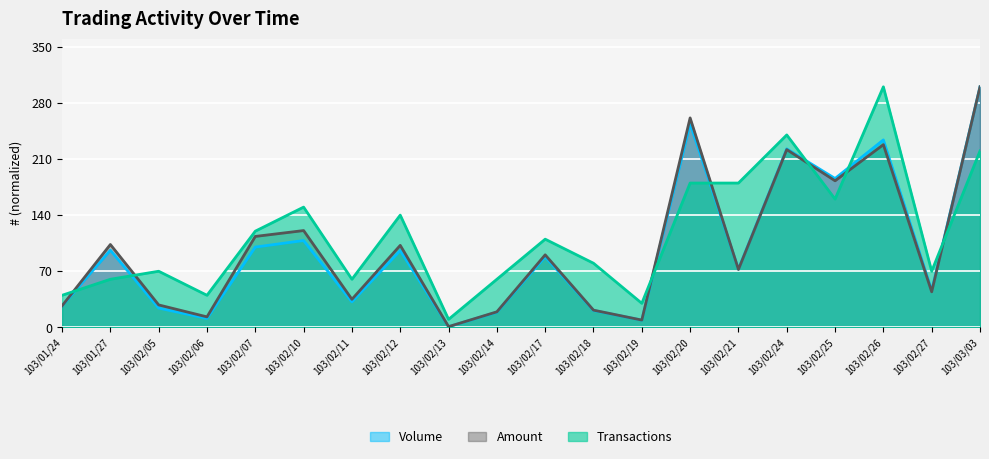

Does the chart display data point markers on the line(s)?

No